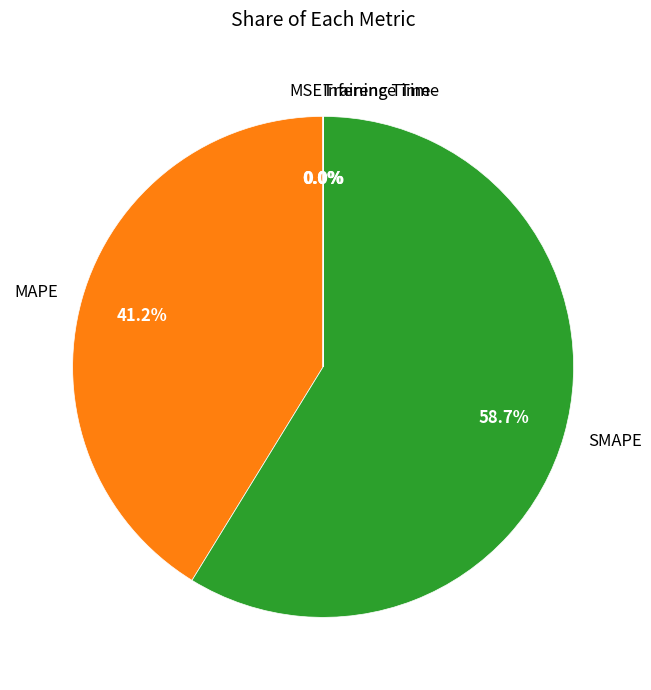

What portion of the pie excludes MAPE?

58.8%